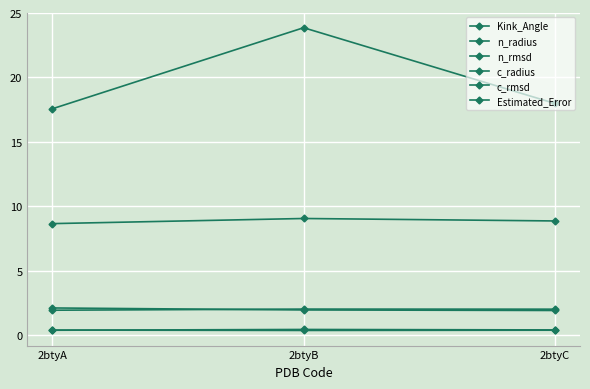

Which series has the widest spread of values?

Kink_Angle